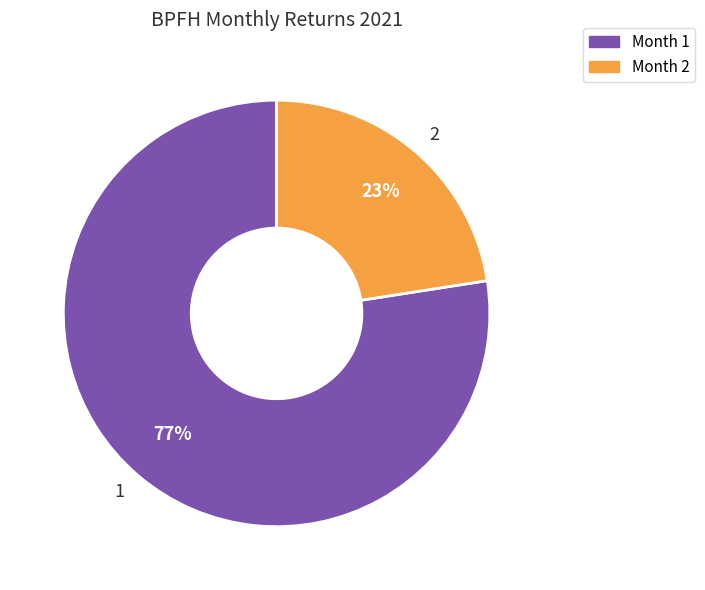

Is it true that 1 is 77% of the pie?

True